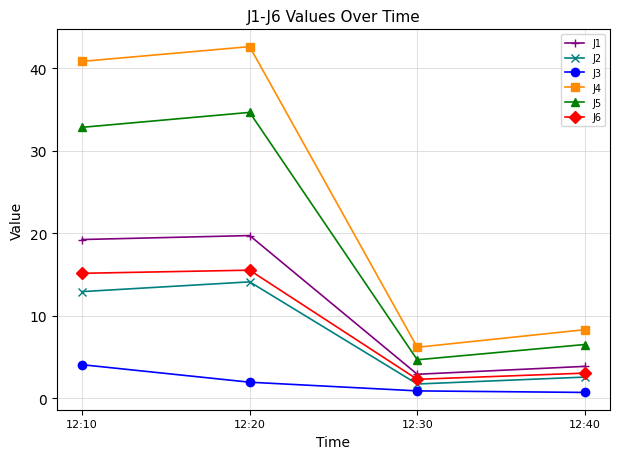

Reading right to left, list all the values displayed in this chart.

J1: 12:40=3.8	12:30=2.9	12:20=19.7	12:10=19.2
J2: 12:40=2.5	12:30=1.7	12:20=14.1	12:10=12.9
J3: 12:40=0.7	12:30=0.9	12:20=1.9	12:10=4.0
J4: 12:40=8.3	12:30=6.2	12:20=42.6	12:10=40.8
J5: 12:40=6.5	12:30=4.6	12:20=34.6	12:10=32.8
J6: 12:40=3.0	12:30=2.3	12:20=15.5	12:10=15.1